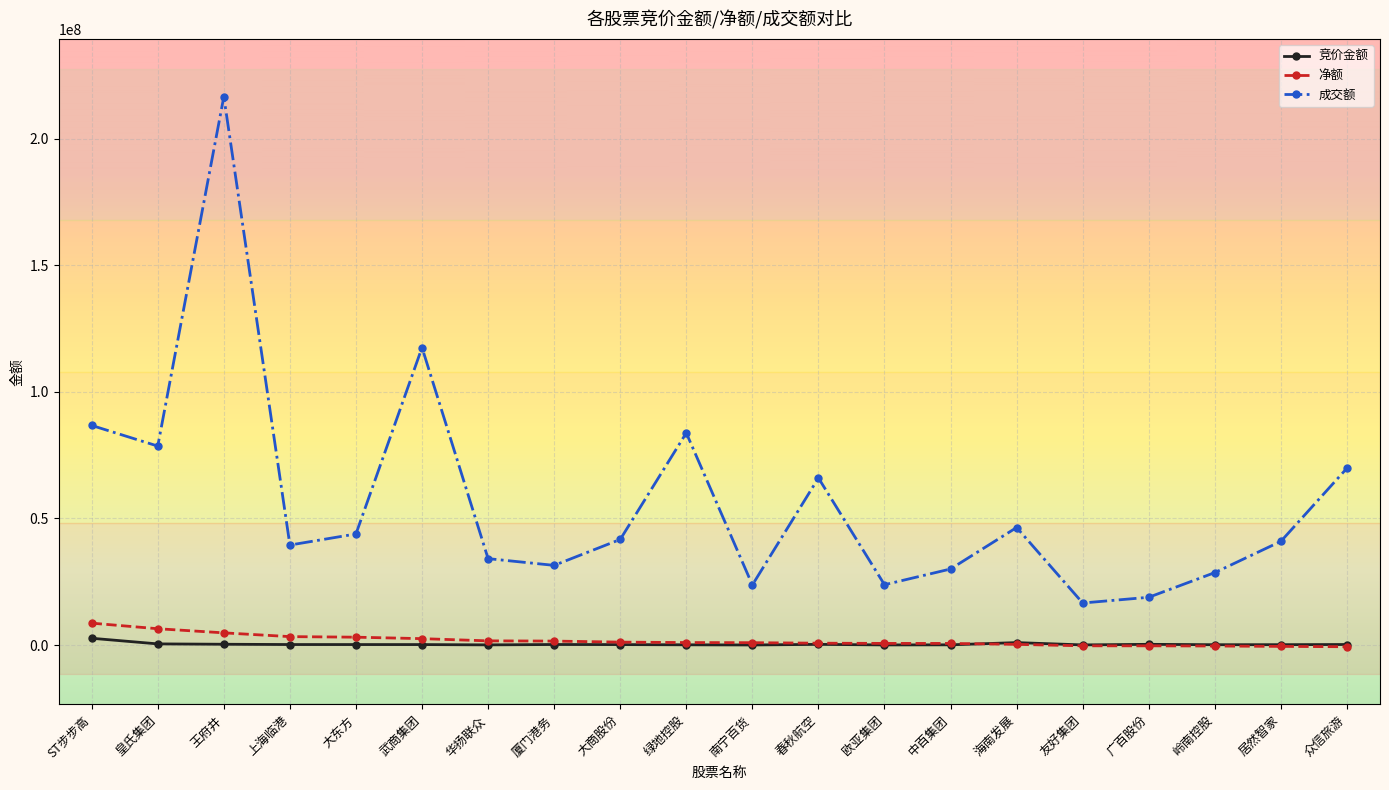

What is the label of the 19th point from the left?

居然智家